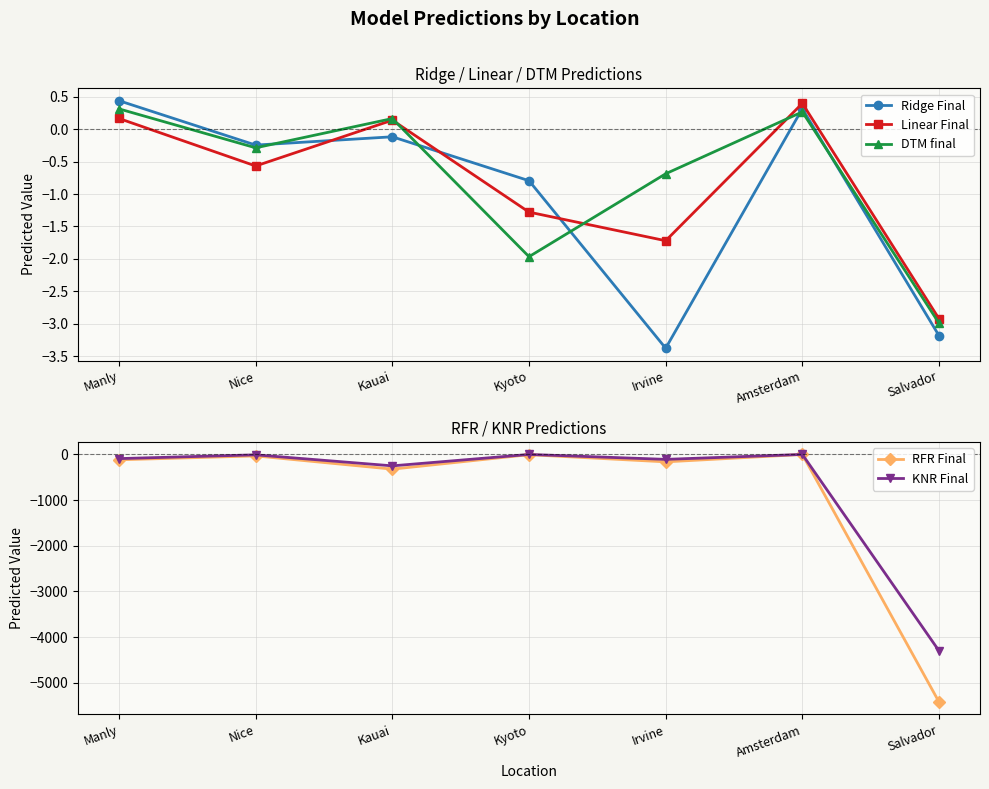

True or false: RFR Final and Ridge Final intersect in this chart.

False